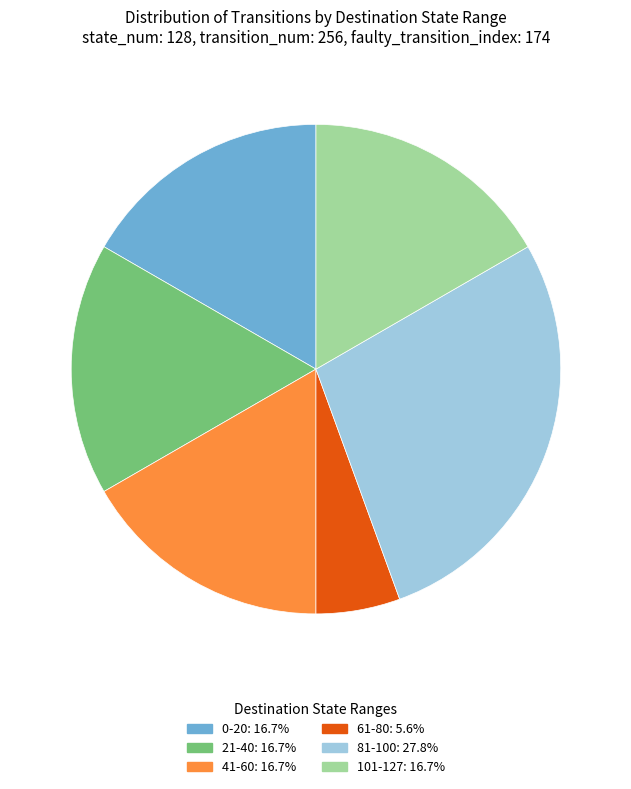

Is there a majority slice in this chart?

No